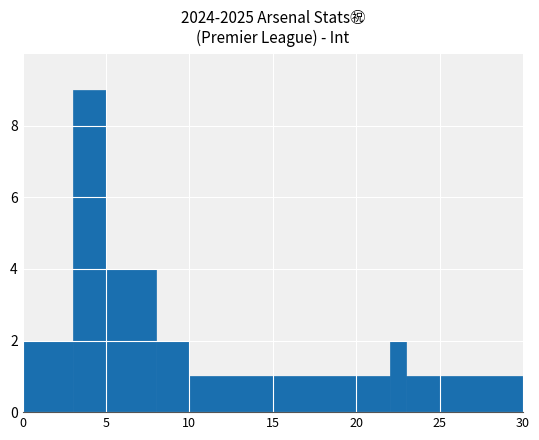

What is the value of the 6th bar from the left?

1